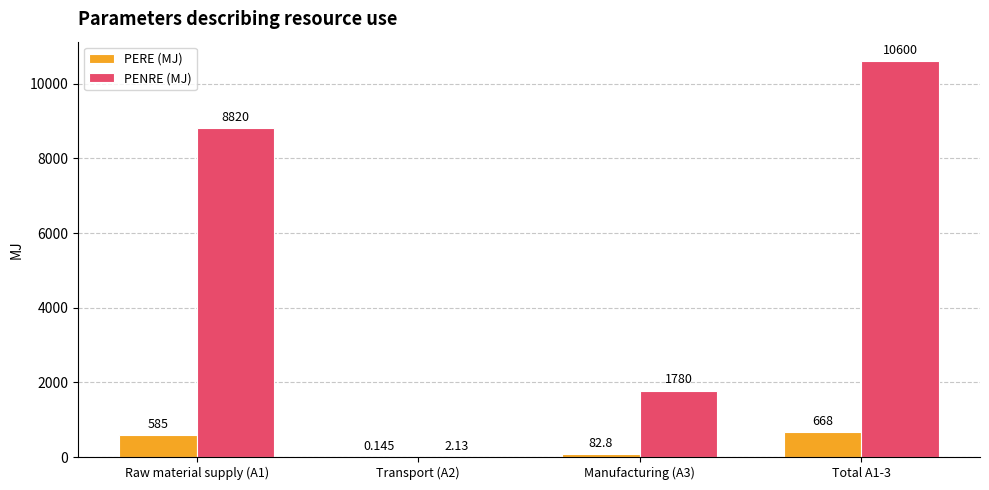

What is the greatest value displayed?

10600.0